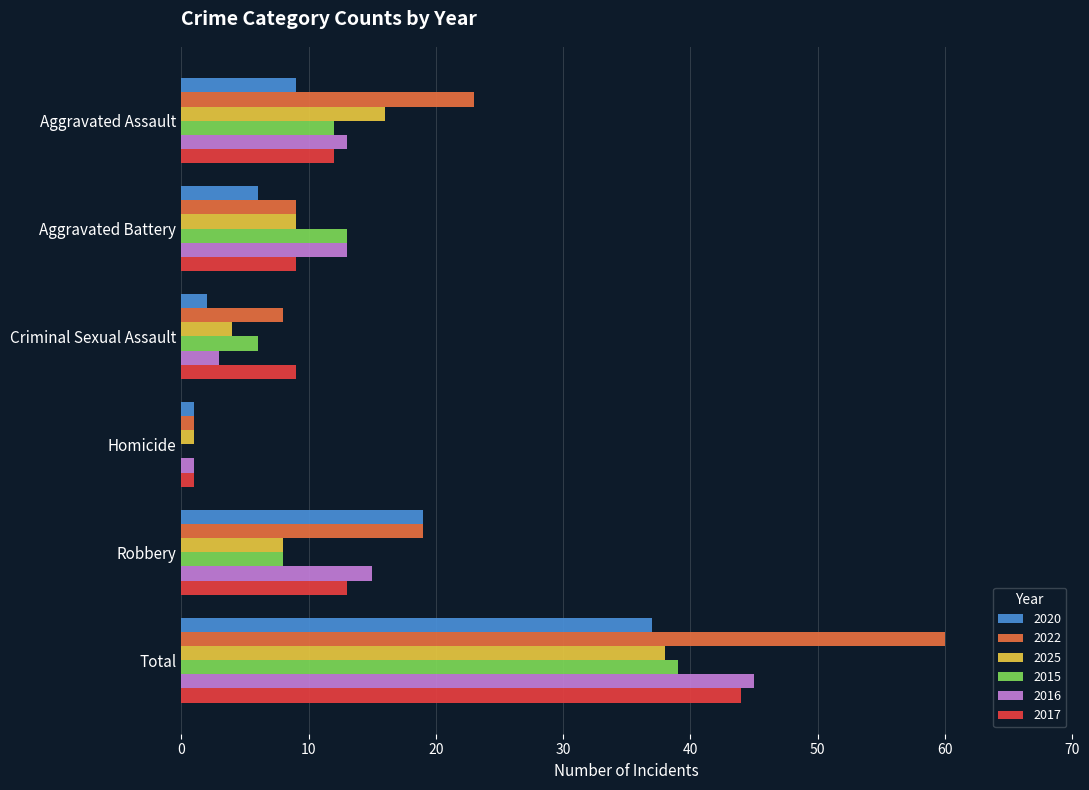

Is it true that 2020 equals 6 at Aggravated Battery?

True